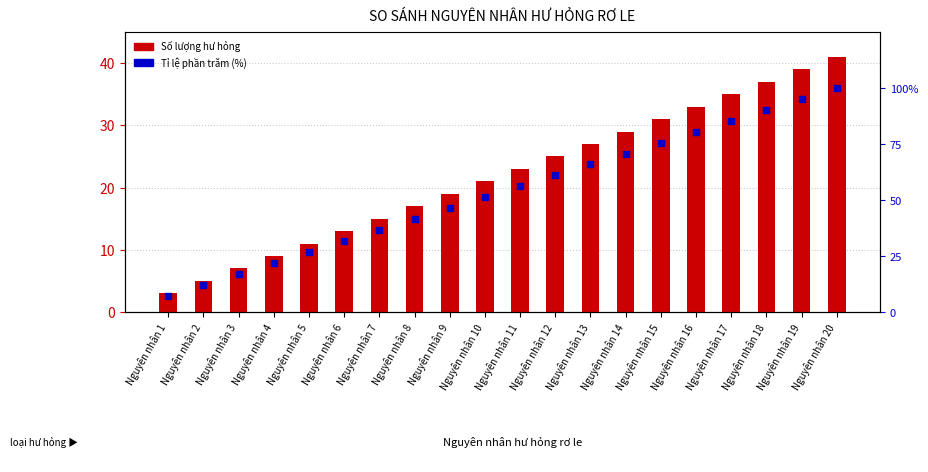

Which series has the largest Y range (max minus min)?

Tỉ lệ phần trăm (%)